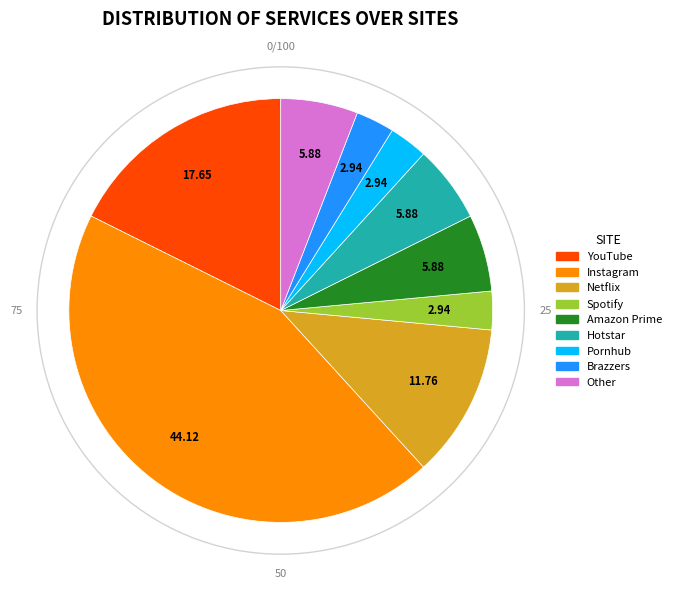

Between YouTube and Pornhub, which is larger?

YouTube